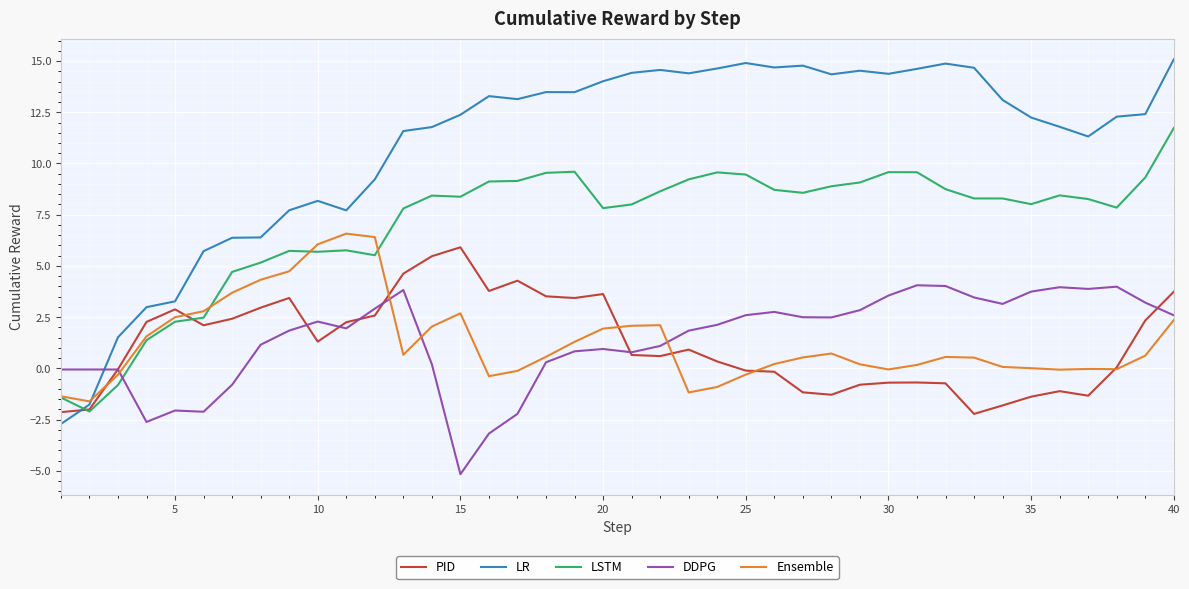

True or false: LSTM and DDPG intersect in this chart.

True